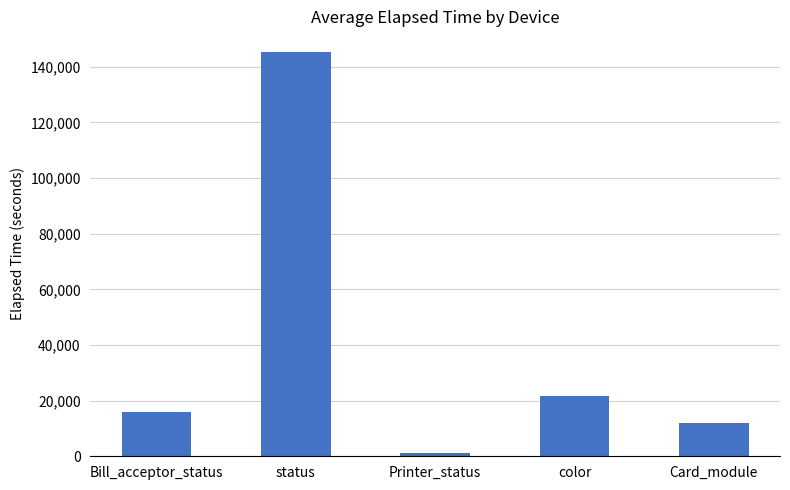

Where is the data nearest to the value 73290?

color